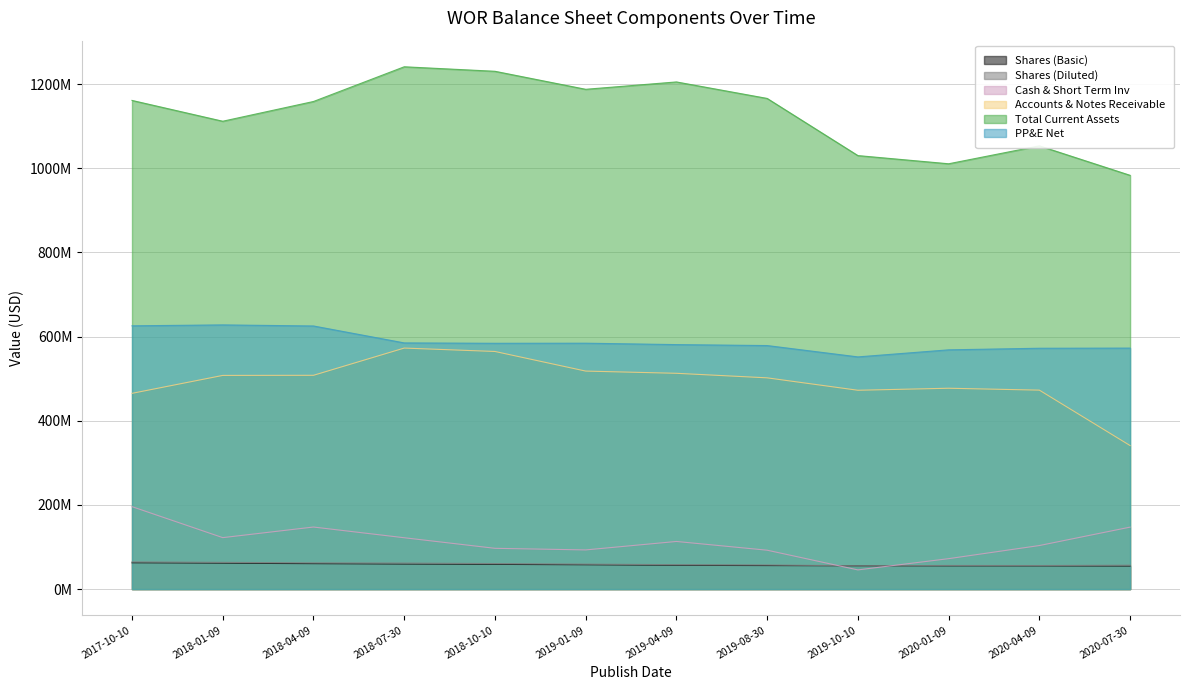

True or false: Shares (Basic) has more than 2 points higher than both neighbors.

False